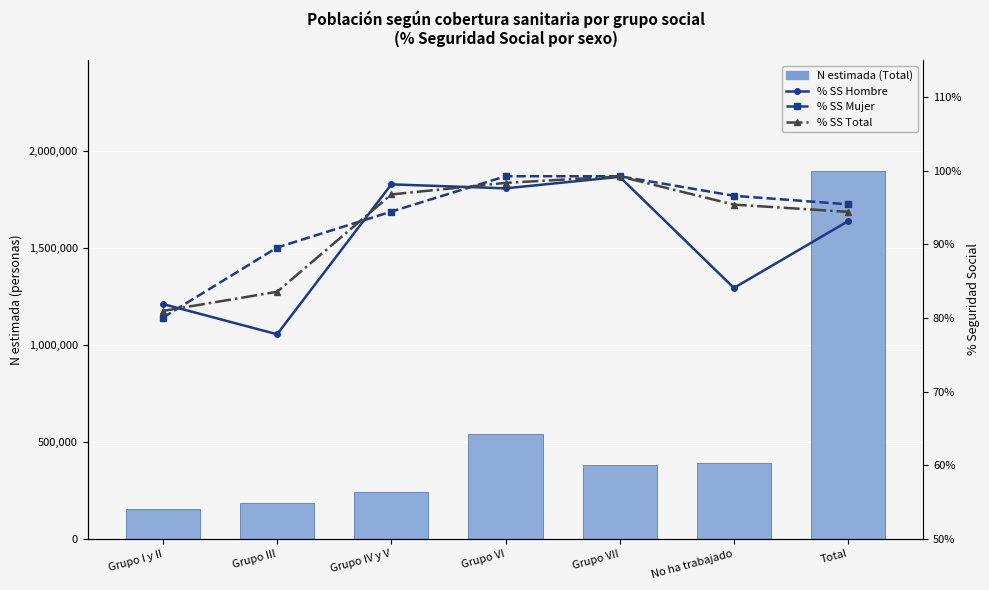

At how many categories does at least one series exceed 1870104?

1